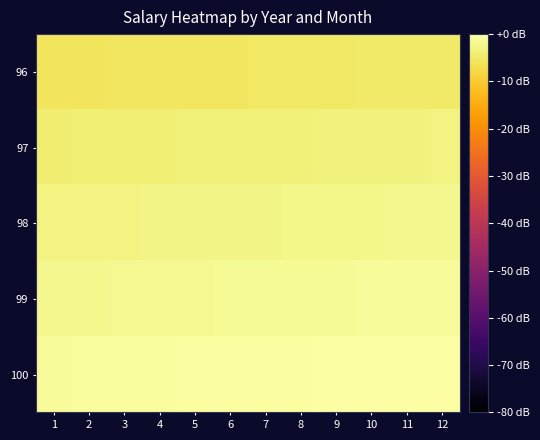

Reading left to right, list all the values displayed in this chart.

96: 1=-5.8	2=-5.7	3=-5.6	4=-5.5	5=-5.4	6=-5.3	7=-5.2	8=-5.2	9=-5.1	10=-5.0	11=-4.9	12=-4.8
97: 1=-4.1	2=-4.0	3=-3.9	4=-3.8	5=-3.7	6=-3.6	7=-3.5	8=-3.5	9=-3.4	10=-3.3	11=-3.2	12=-3.1
98: 1=-3.0	2=-2.9	3=-2.9	4=-2.8	5=-2.7	6=-2.6	7=-2.5	8=-2.4	9=-2.3	10=-2.2	11=-2.2	12=-2.1
99: 1=-2.0	2=-1.9	3=-1.8	4=-1.7	5=-1.6	6=-1.6	7=-1.5	8=-1.4	9=-1.3	10=-1.2	11=-1.1	12=-1.0
100: 1=-1.0	2=-0.9	3=-0.8	4=-0.7	5=-0.6	6=-0.5	7=-0.4	8=-0.3	9=-0.3	10=-0.2	11=-0.1	12=0.0